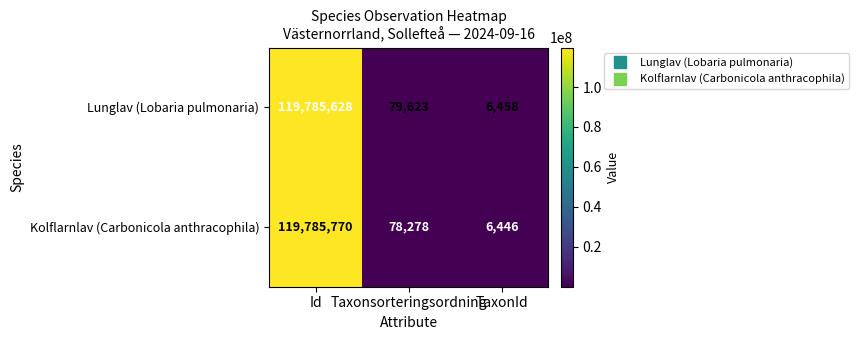

The Kolflarnlav (Carbonicola anthracophila) series shows 78278 at Taxonsorteringsordning. True or false?

True